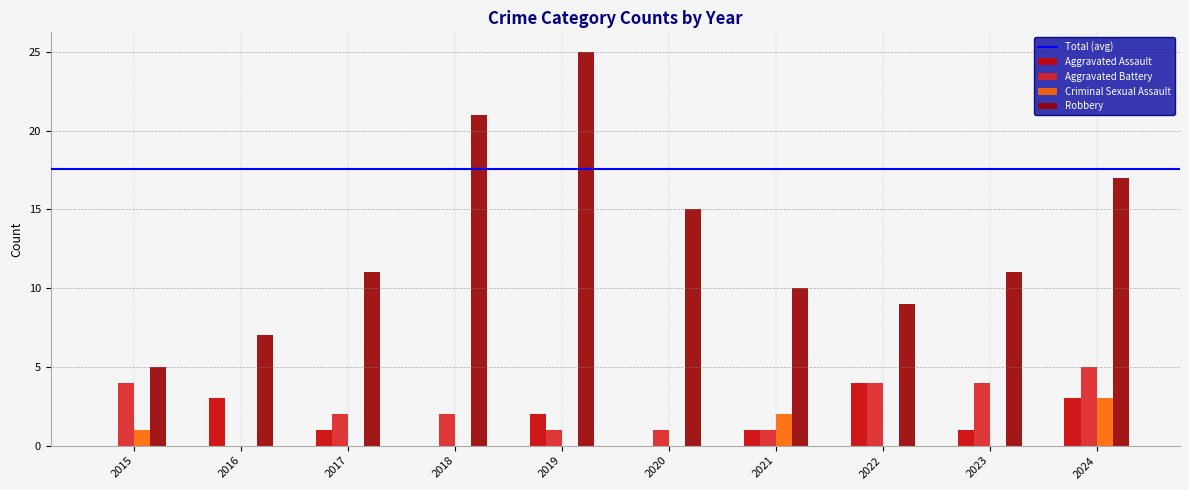

Which series changed the most between 2017 and 2018?

Robbery